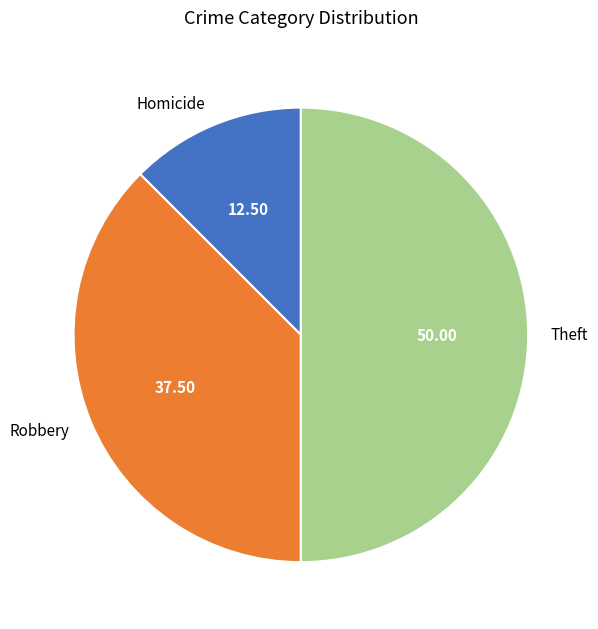

Combined, do Theft and Homicide account for over 50%?

Yes